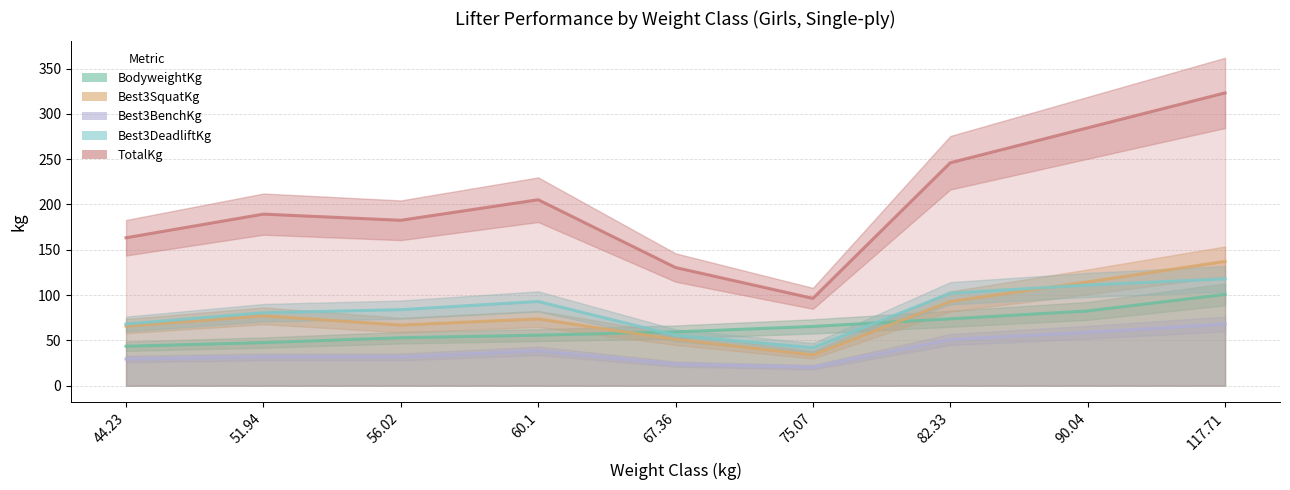

What is the total value across all series at 90.04?

651.8